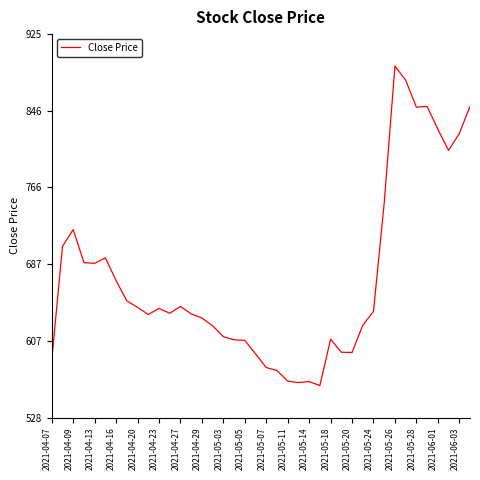

What is the smallest value displayed?

560.9